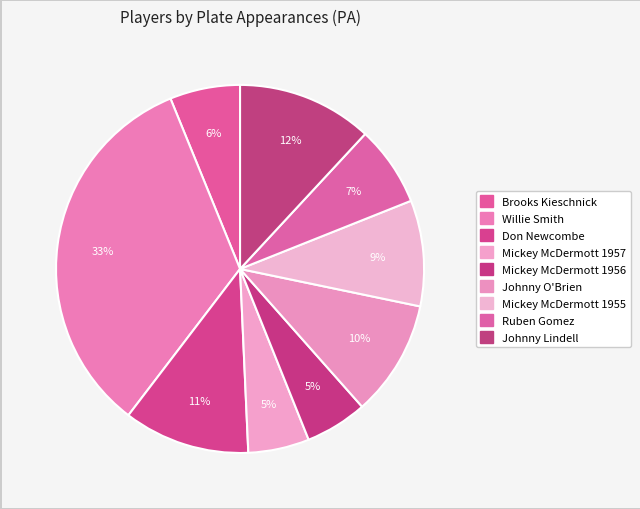

What is the ratio of the value at Willie Smith to the value at Ruben Gomez?

4.7